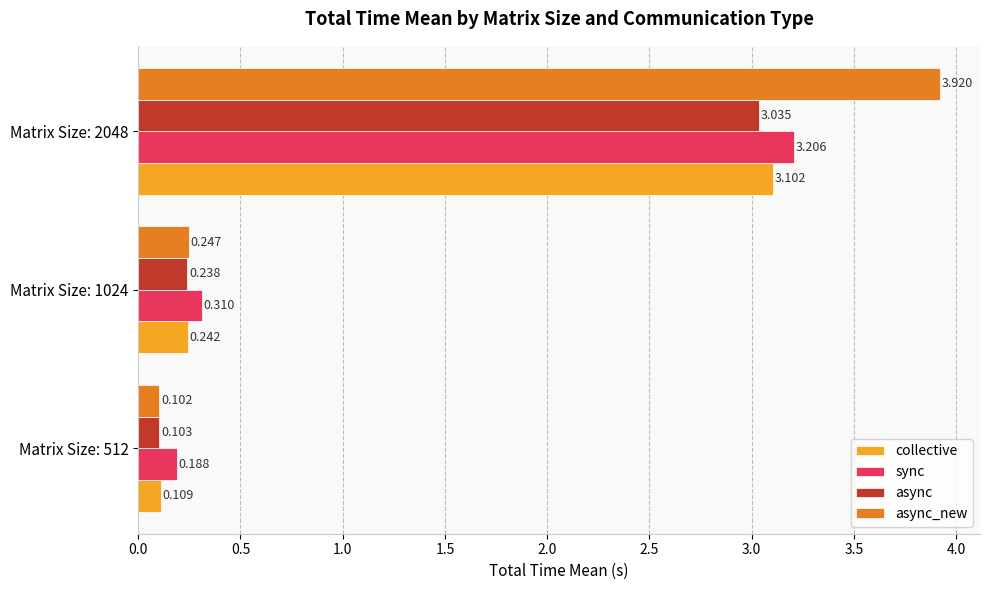

What is the average value of the collective series?

1.2